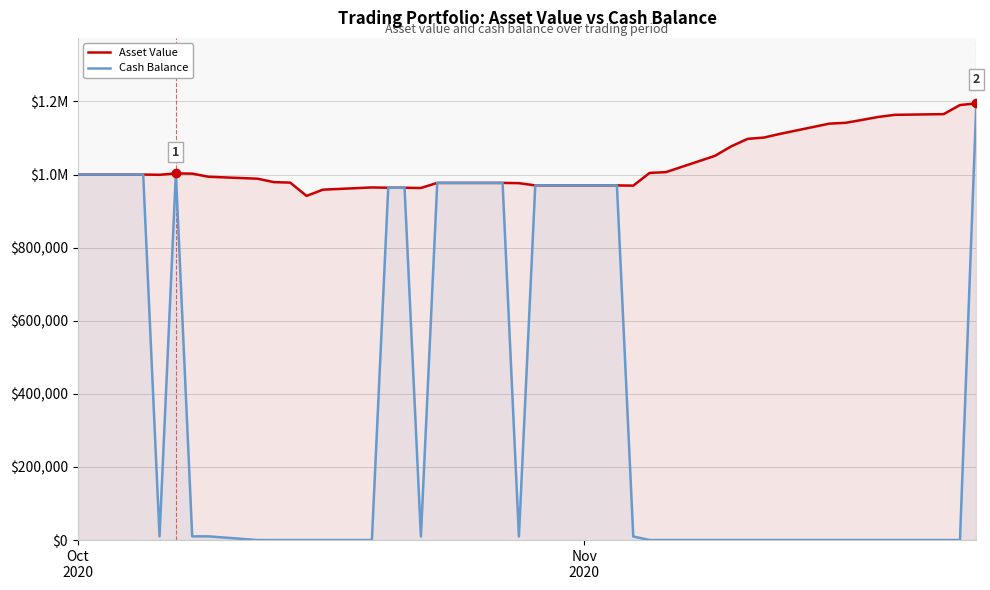

List the series in order of their peak value, highest first.

Asset Value, Cash Balance